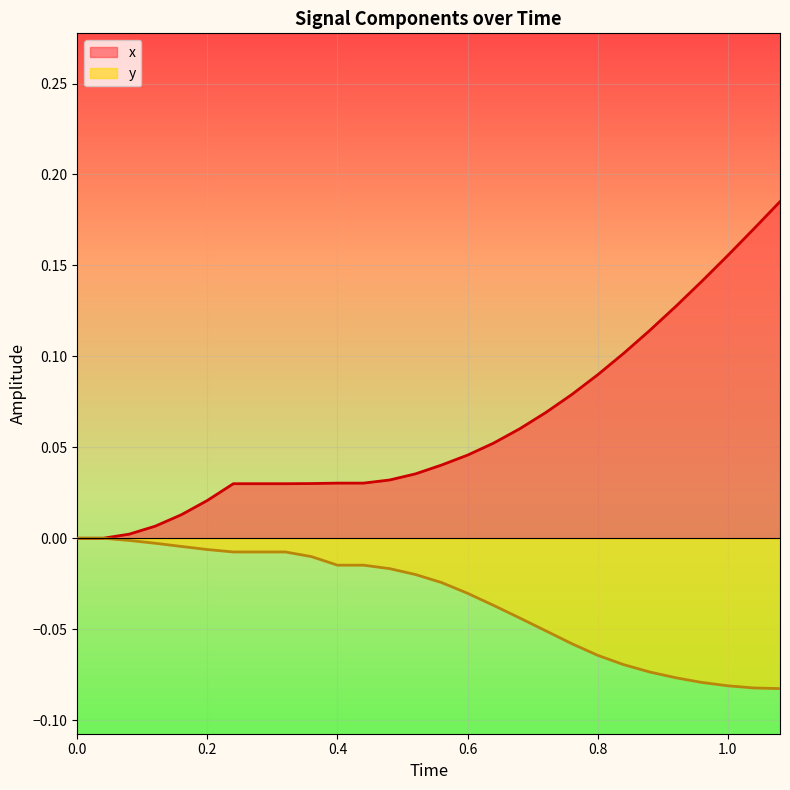

What is the difference between the second highest and minimum values in the x series?

0.2